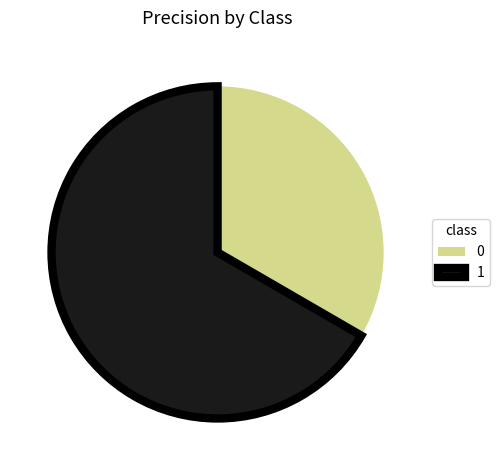

The 0 slice represents 33% of the pie. True or false?

True